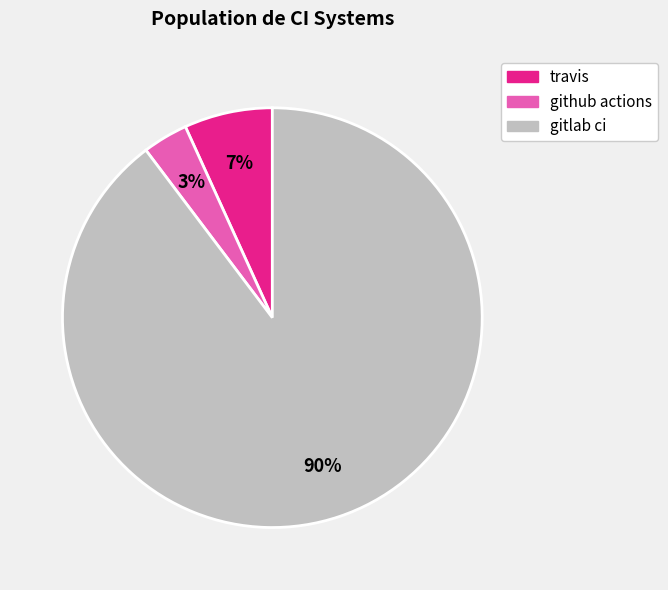

Which has a higher value, github actions or gitlab ci?

gitlab ci